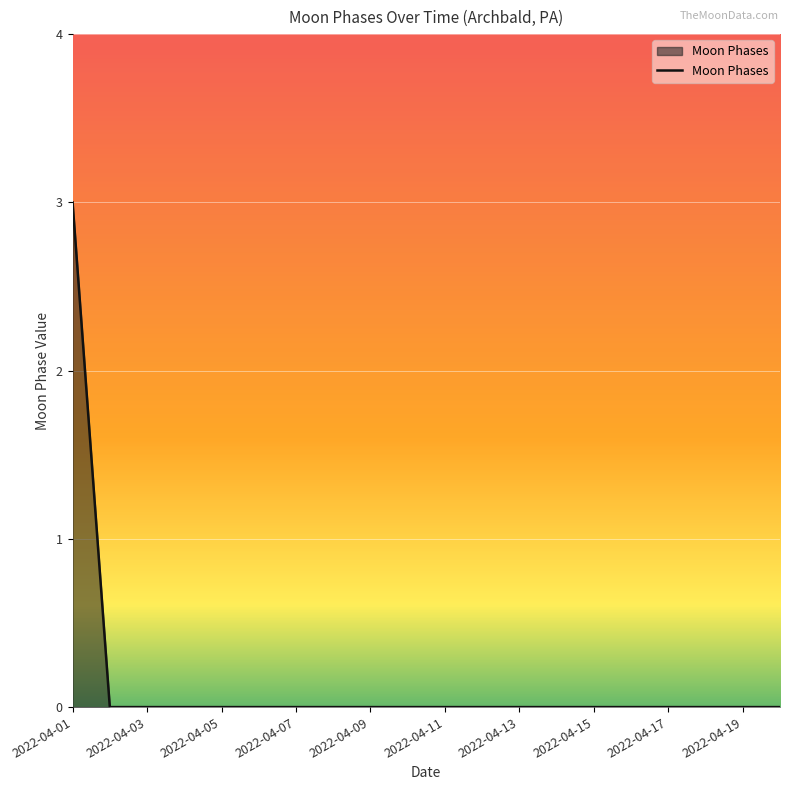

What is the difference between the maximum and minimum values?

3